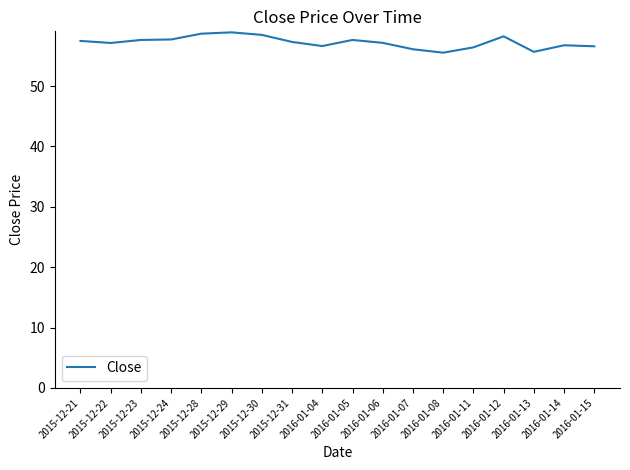

What is the change in value from 2015-12-24 to 2016-01-15?

-1.1